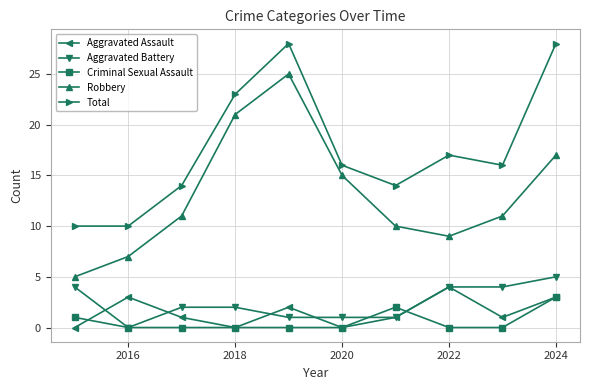

What is the lowest value of the Robbery series?

5